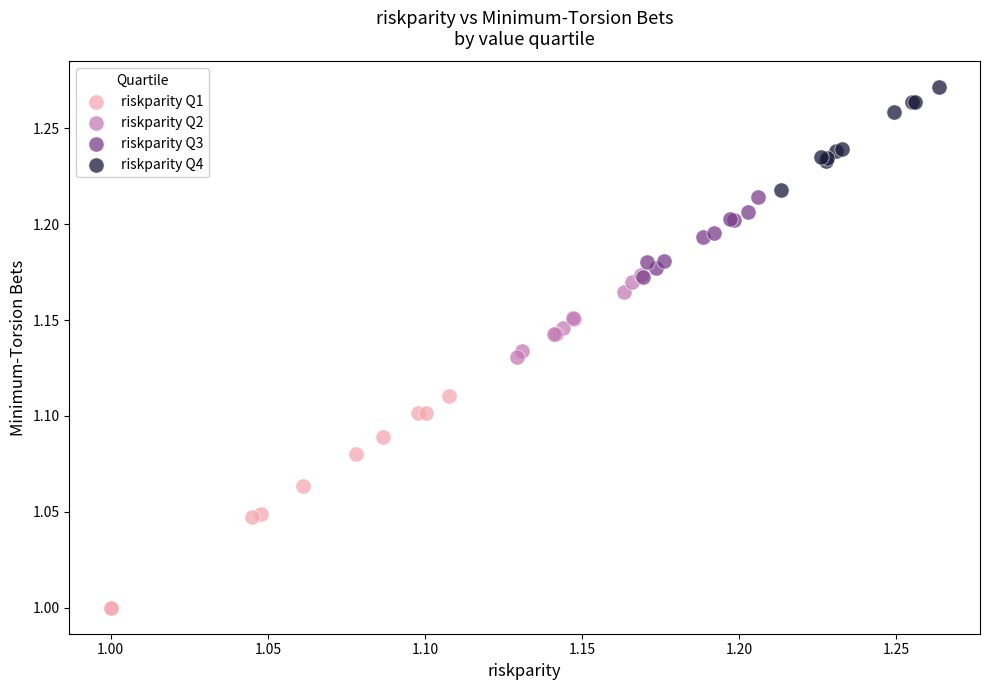

Which series contains the lowest Y value?

riskparity Q1